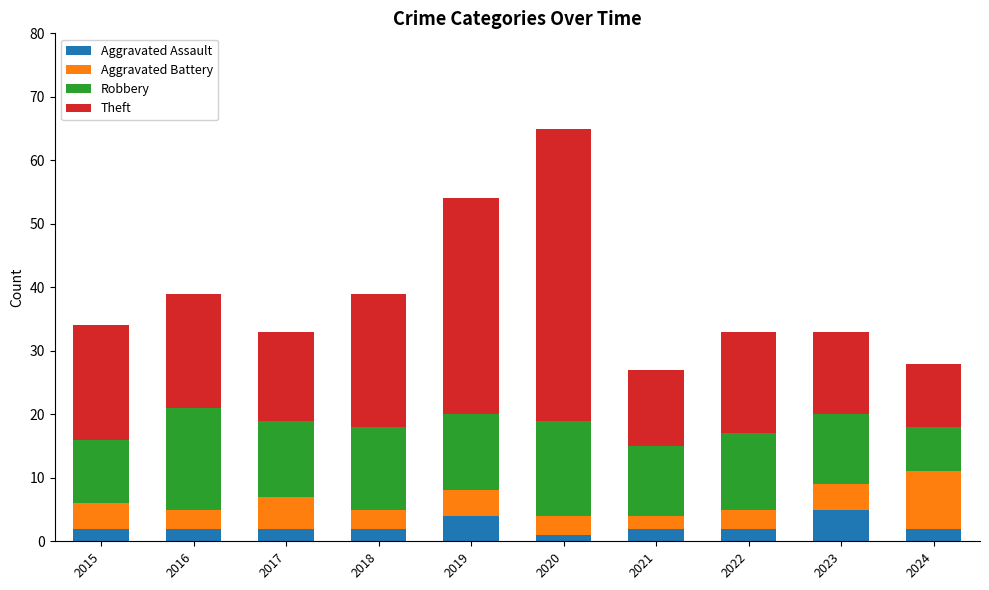

What is the highest value of the Aggravated Assault series?

5